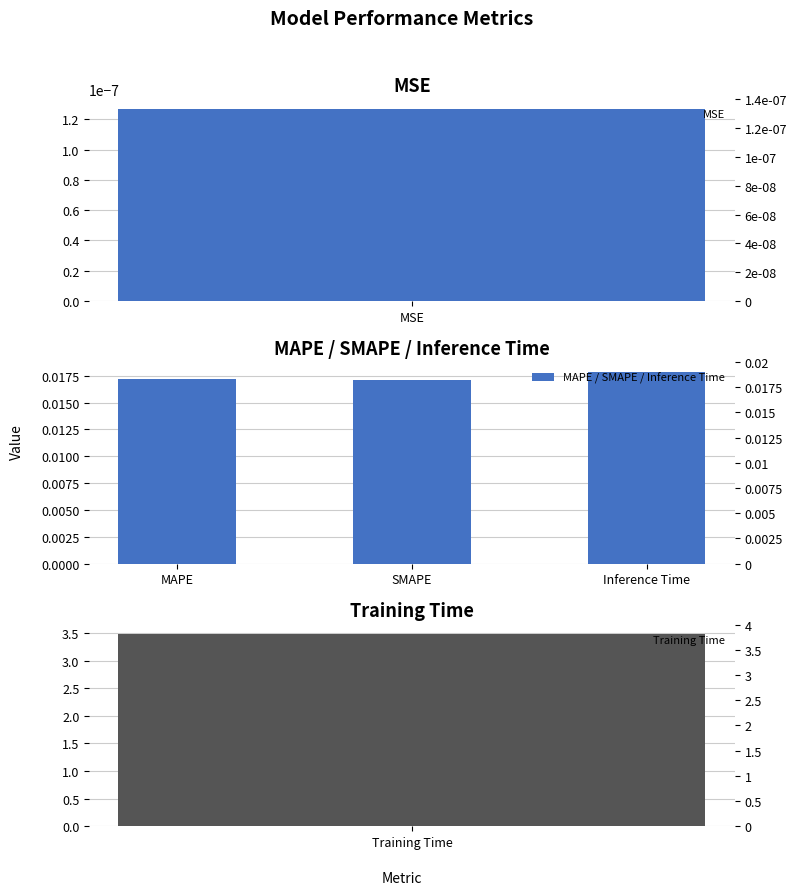

The chart shows a value of 0.0 at MAPE. True or false?

False